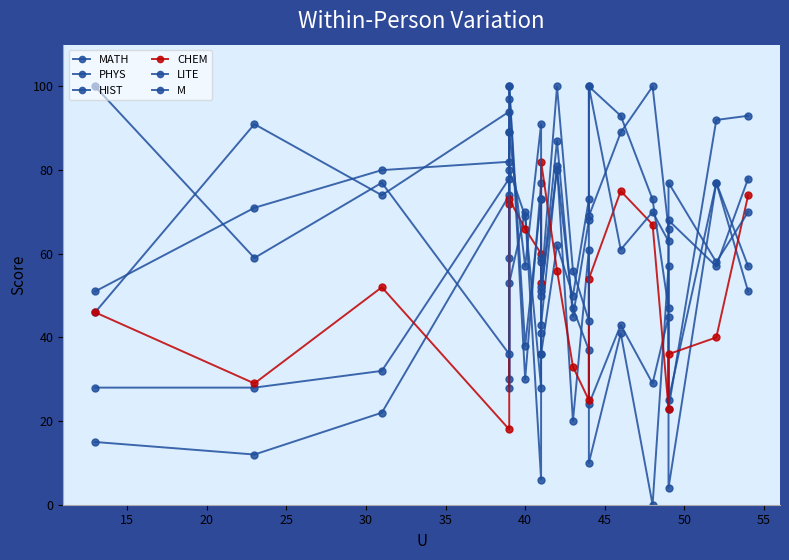

Which series has the widest spread of values?

PHYS